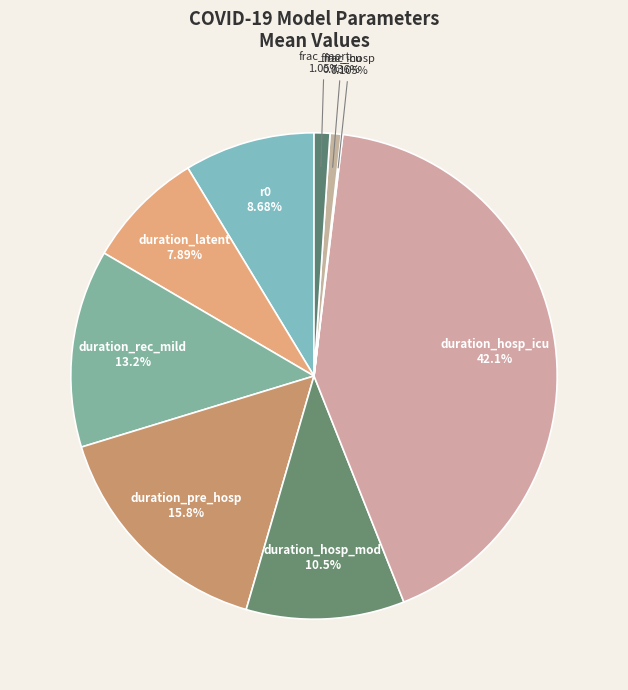

The duration_pre_hosp slice represents 16% of the pie. True or false?

True